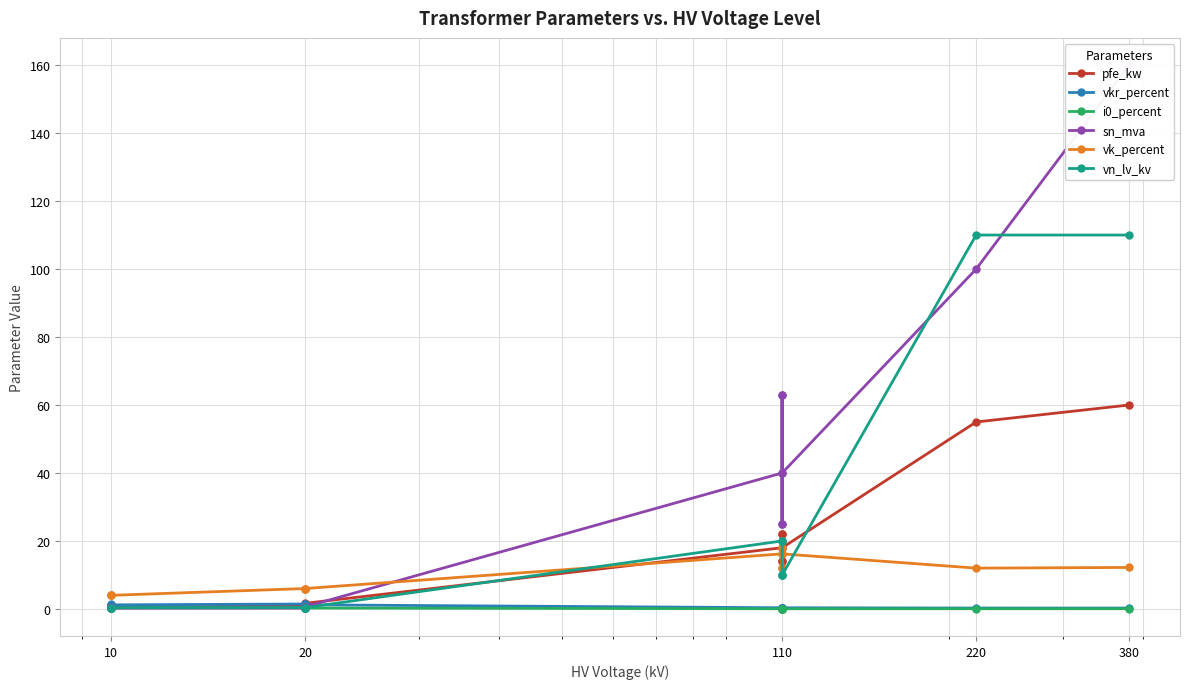

How many values in the vn_lv_kv series are below 10?

6